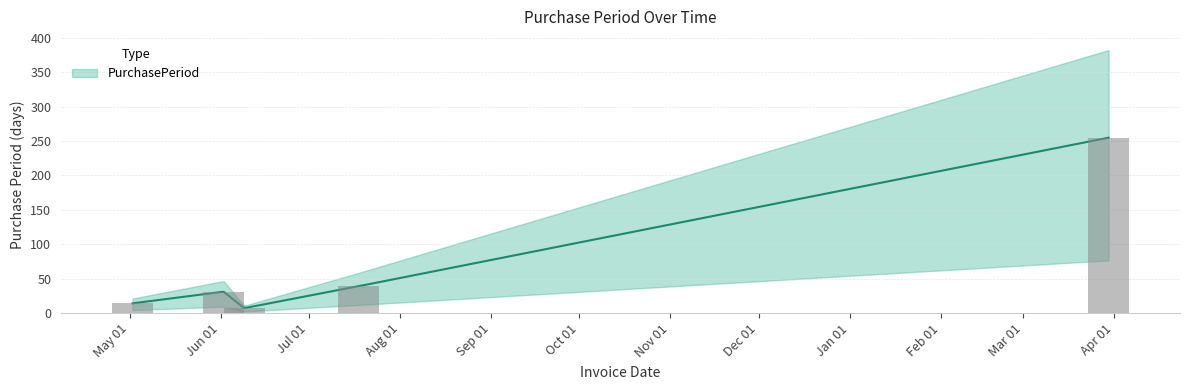

What is the sum of all values?

346